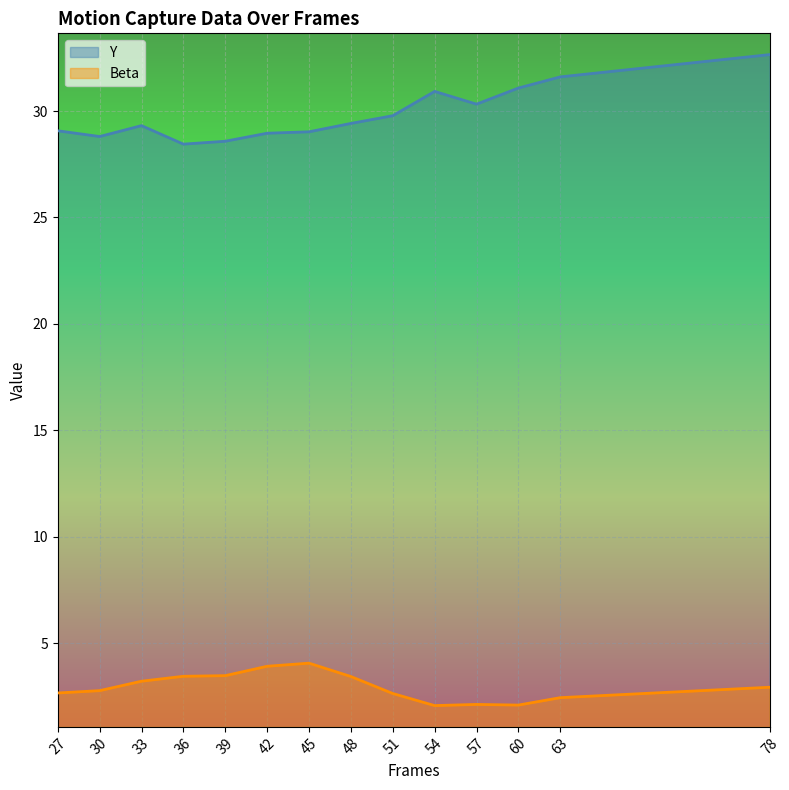

Reading left to right, list all the values displayed in this chart.

Y: 29.1	28.8	29.3	28.4	28.6	29.0	29.0	29.4	29.8	30.9	30.3	31.1	31.6	32.7
Beta: 2.7	2.8	3.2	3.4	3.5	3.9	4.1	3.4	2.6	2.1	2.1	2.1	2.4	2.9